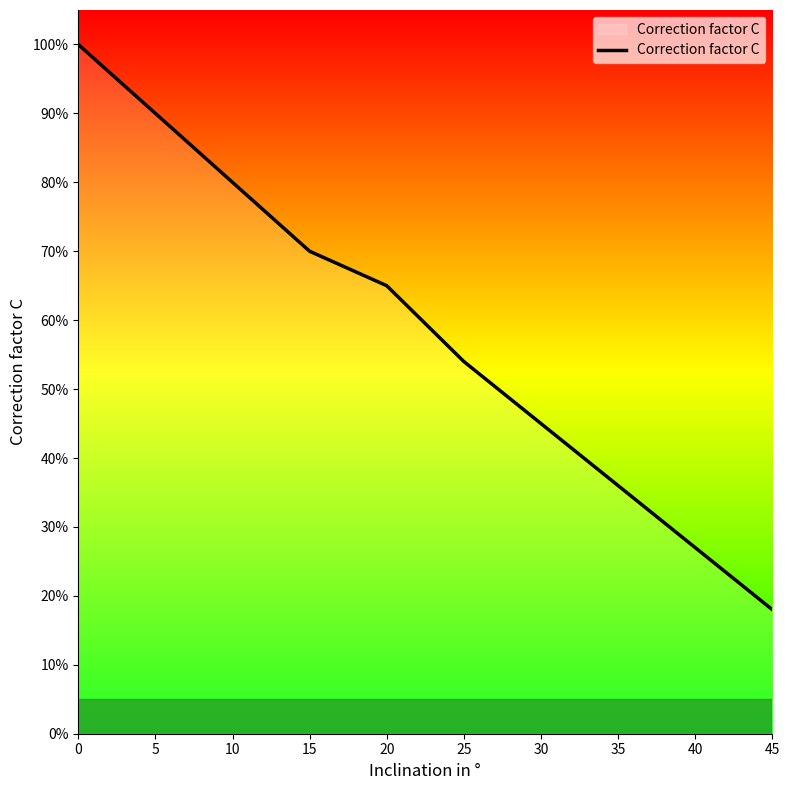

List the labels in order of value, smallest first.

45, 40, 35, 30, 25, 20, 15, 10, 5, 0